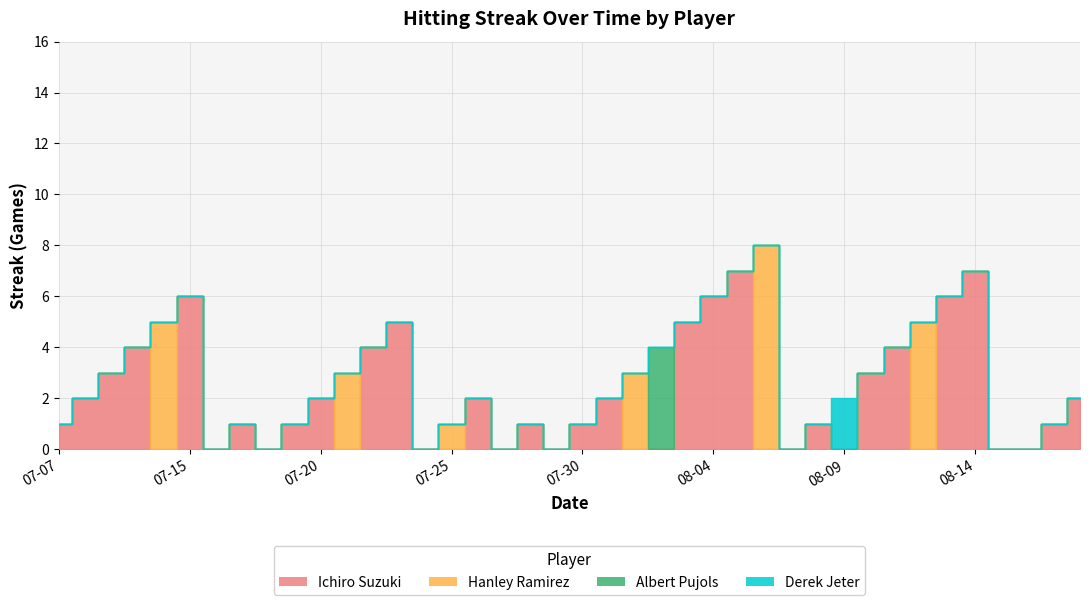

Reading right to left, extract all data points from this chart.

Ichiro Suzuki: 2	1	0	0	7	6	0	4	3	0	1	0	0	7	6	5	0	0	2	1	0	1	0	2	0	0	5	4	0	2	1	0	1	0	6	0	4	3	2	1
Hanley Ramirez: 0	0	0	0	0	0	5	0	0	0	0	0	8	0	0	0	0	3	0	0	0	0	0	0	1	0	0	0	3	0	0	0	0	0	0	5	0	0	0	0
Albert Pujols: 0	0	0	0	0	0	0	0	0	0	0	0	0	0	0	0	4	0	0	0	0	0	0	0	0	0	0	0	0	0	0	0	0	0	0	0	0	0	0	0
Derek Jeter: 0	0	0	0	0	0	0	0	0	2	0	0	0	0	0	0	0	0	0	0	0	0	0	0	0	0	0	0	0	0	0	0	0	0	0	0	0	0	0	0